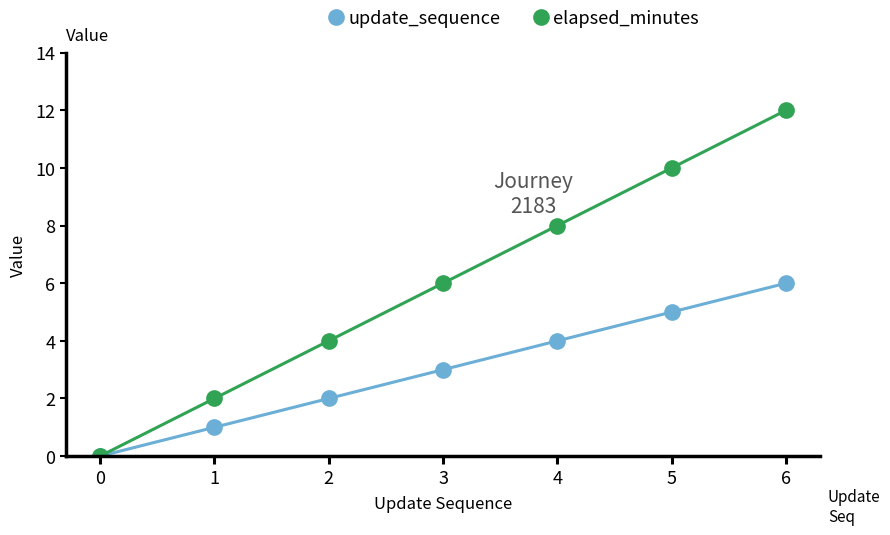

At which label does elapsed_minutes reach its peak?

6